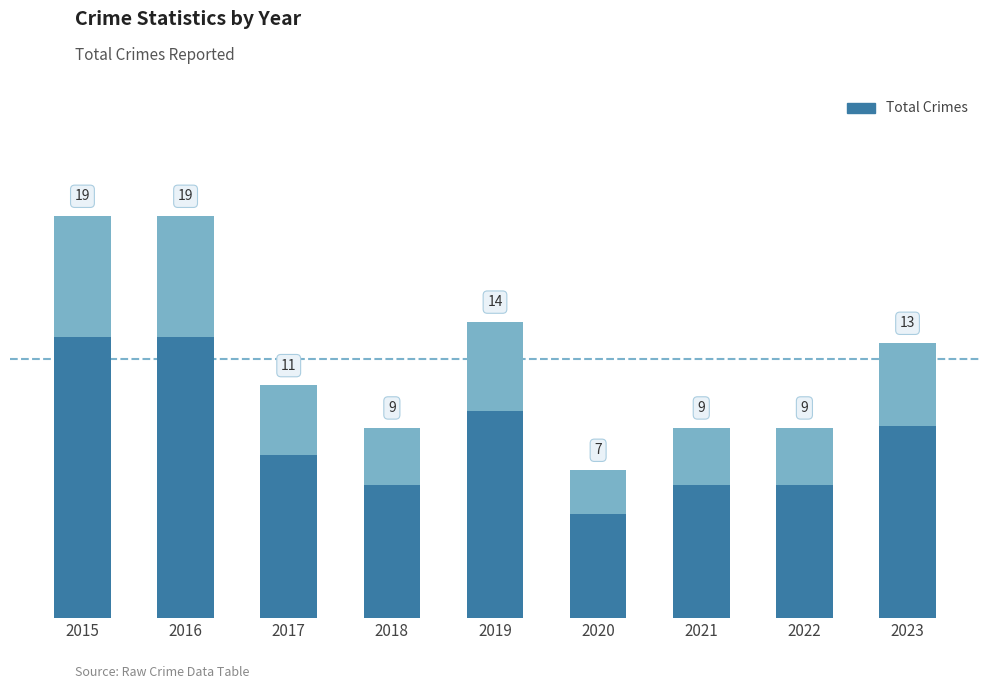

What is the value of the 6th bar from the left?

7